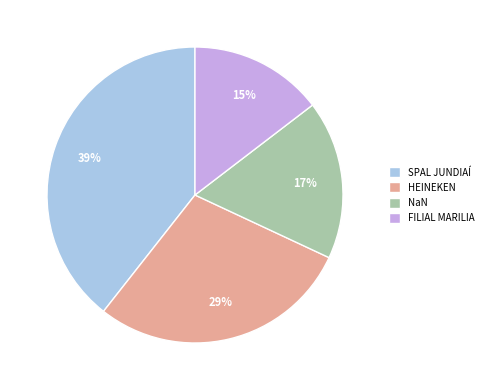

Is the sum of HEINEKEN and FILIAL MARILIA greater than half?

No